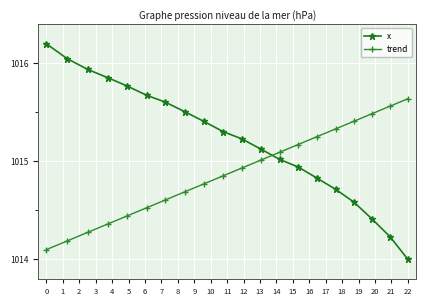

Rank the series by their maximum value, from lowest to highest.

trend, x